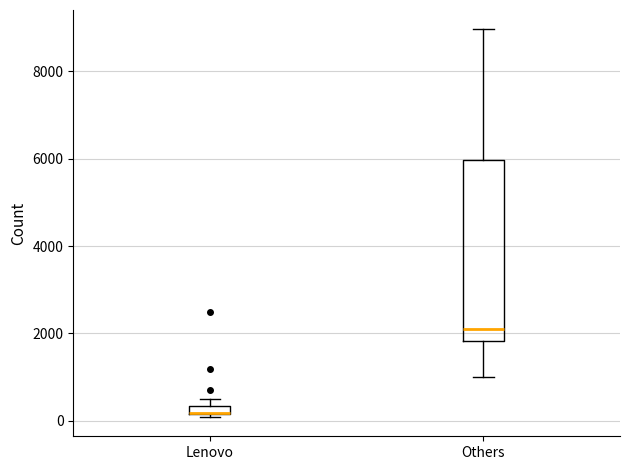

Where does the lower whisker of the box for Others end on the y-axis? The values are not printed on the chart, so give them approximately, as read against the axis.

1000